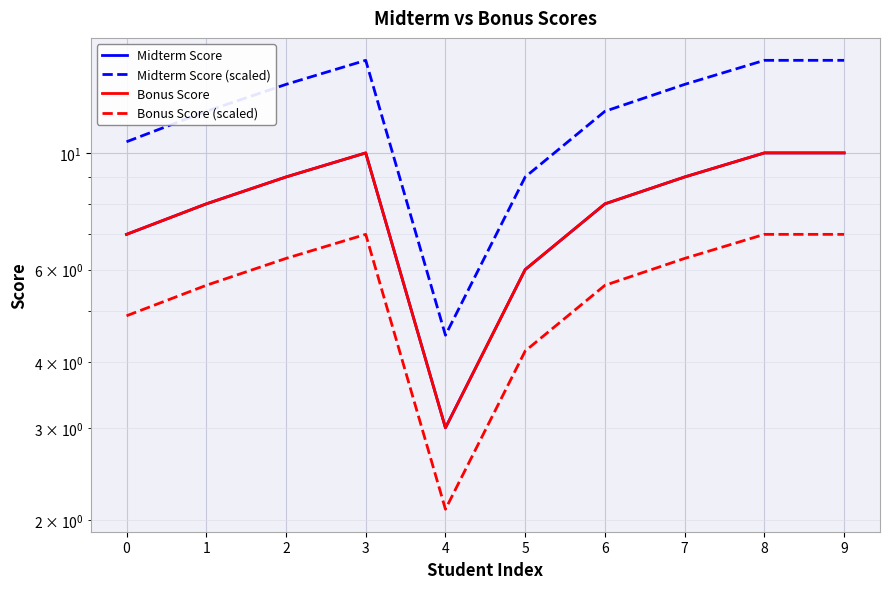

Between 9 and 4, which is larger?

9